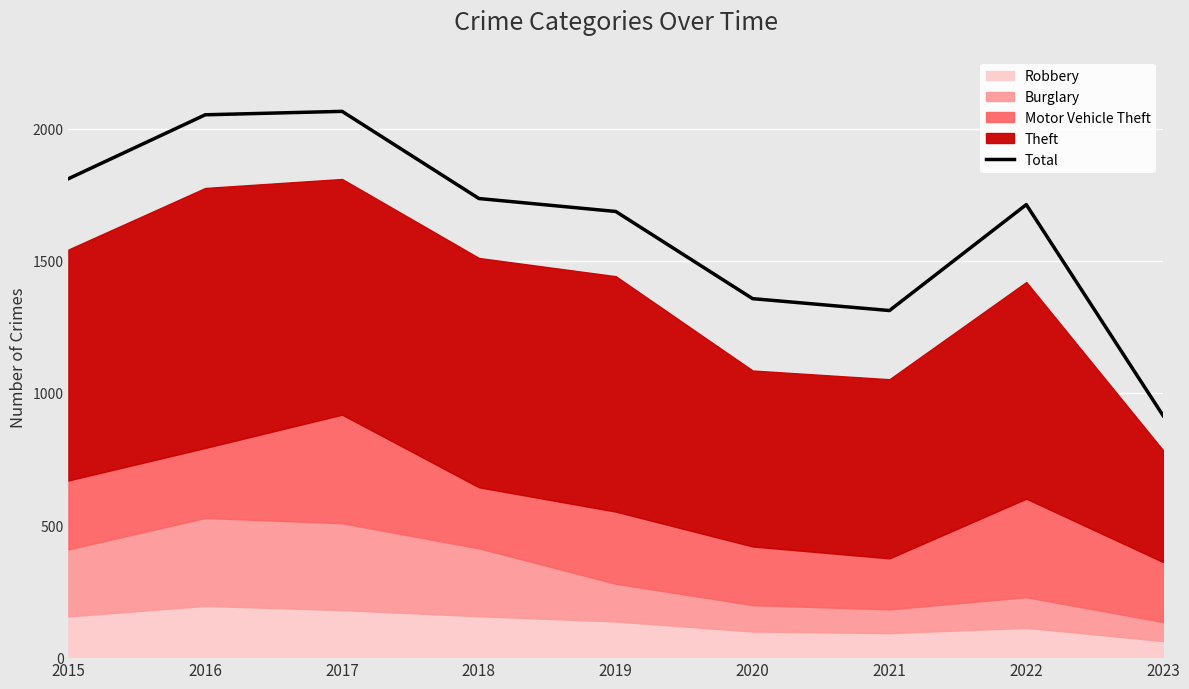

What is the sum of all values?

14649